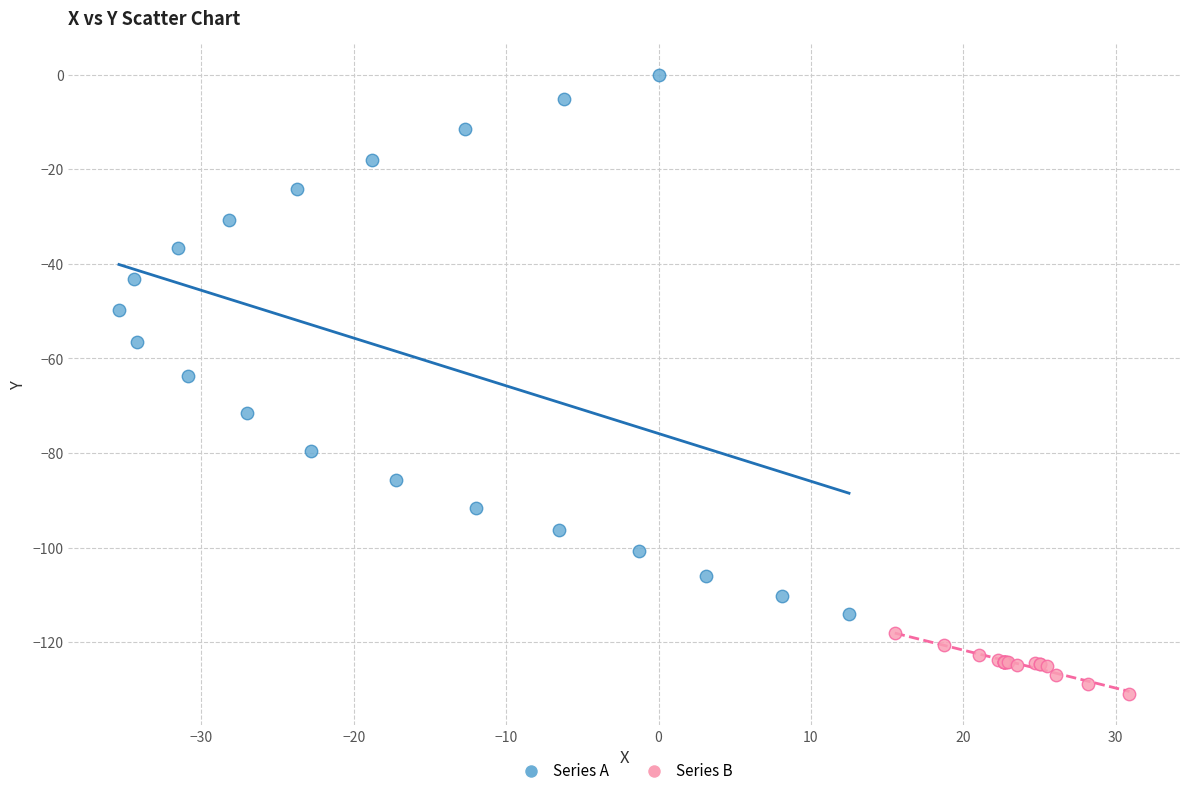

Which series contains the lowest Y value?

Series B